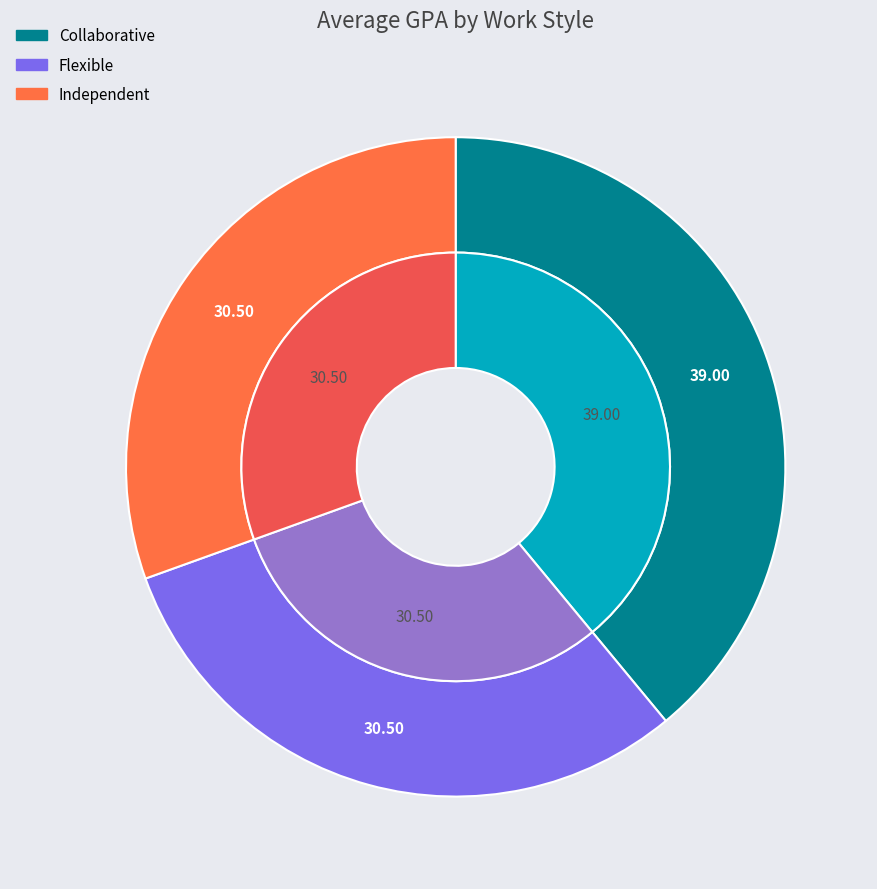

Is there a majority slice in this chart?

No